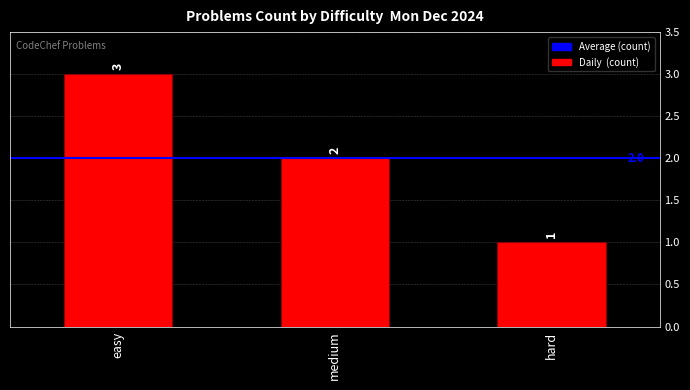

What is the approximate value at medium?

2